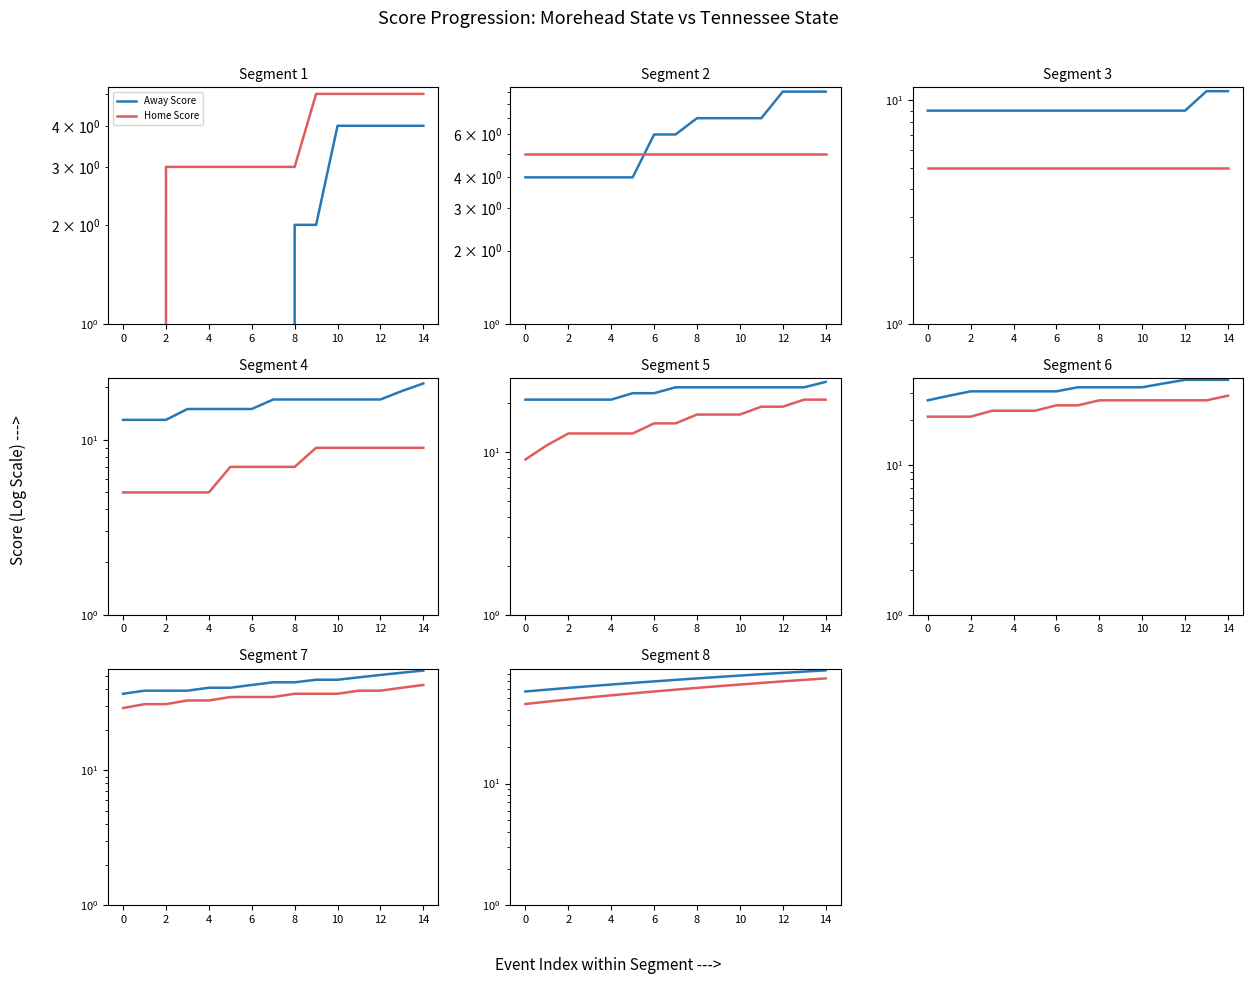

Which series has the largest total across all categories?

Away Score